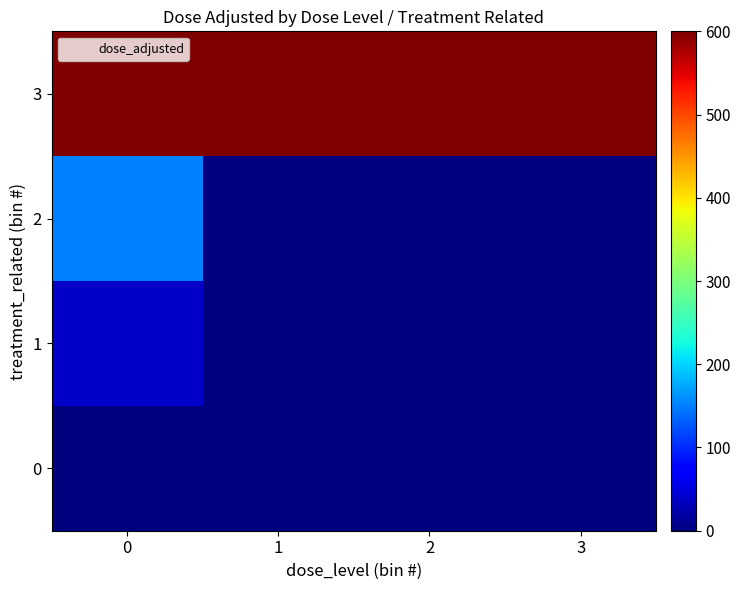

Reading right to left, extract all data points from this chart.

0: 3=0.0	2=0.0	1=0.0	0=0.0
1: 3=0.0	2=0.0	1=0.0	0=37.5
2: 3=0.0	2=0.0	1=0.0	0=150.0
3: 3=600.0	2=600.0	1=600.0	0=600.0